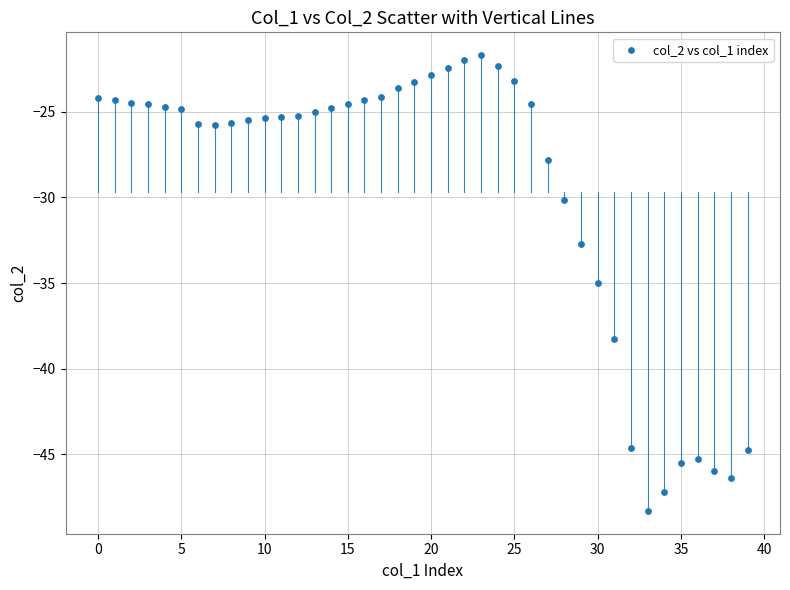

What Y value in the scatter plot is closest to -34?

-35.0